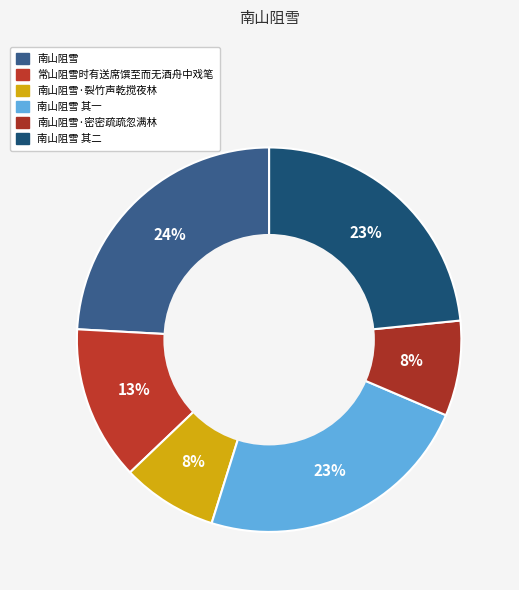

Count the number of slices in the pie.

6